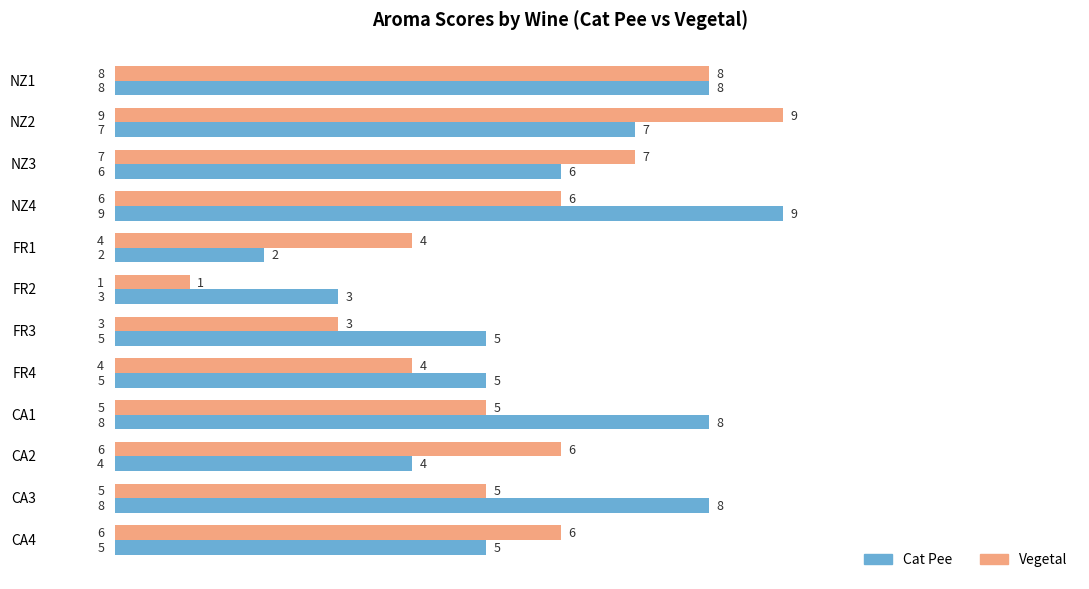

At which category does the chart reach its minimum across all series?

FR2